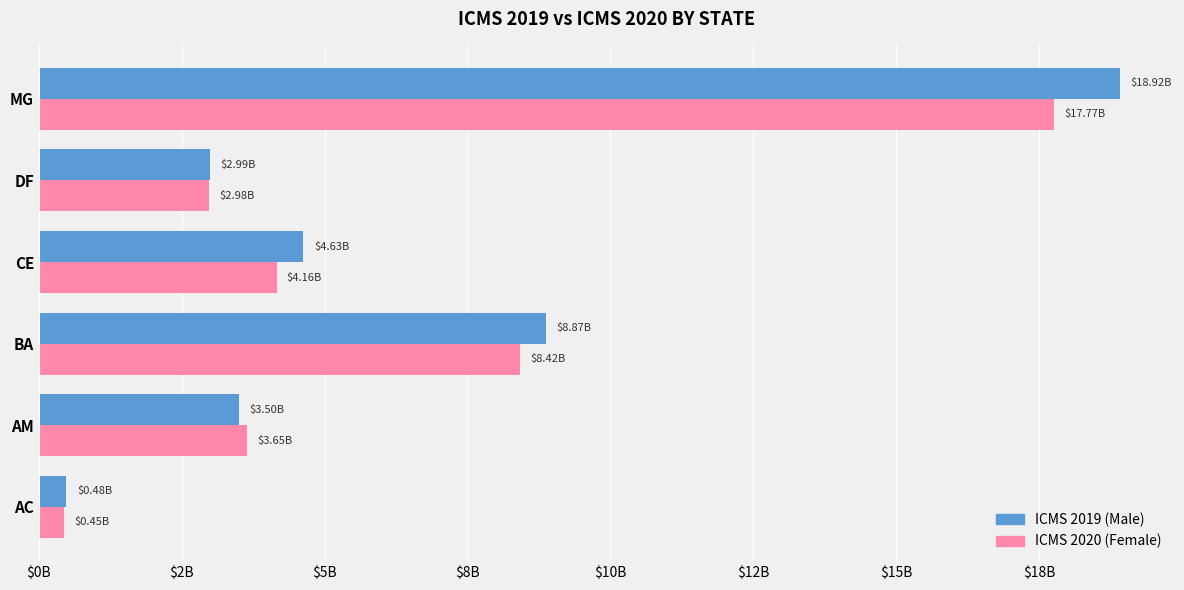

Does the chart contain stacked bars?

No